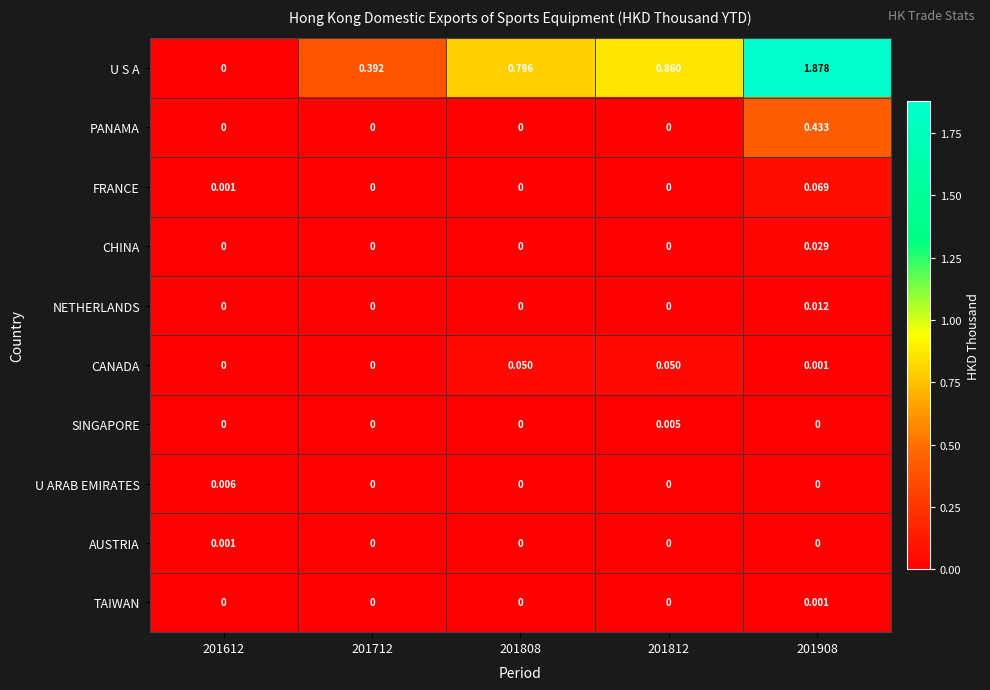

Which series has the largest range (max minus min)?

U S A